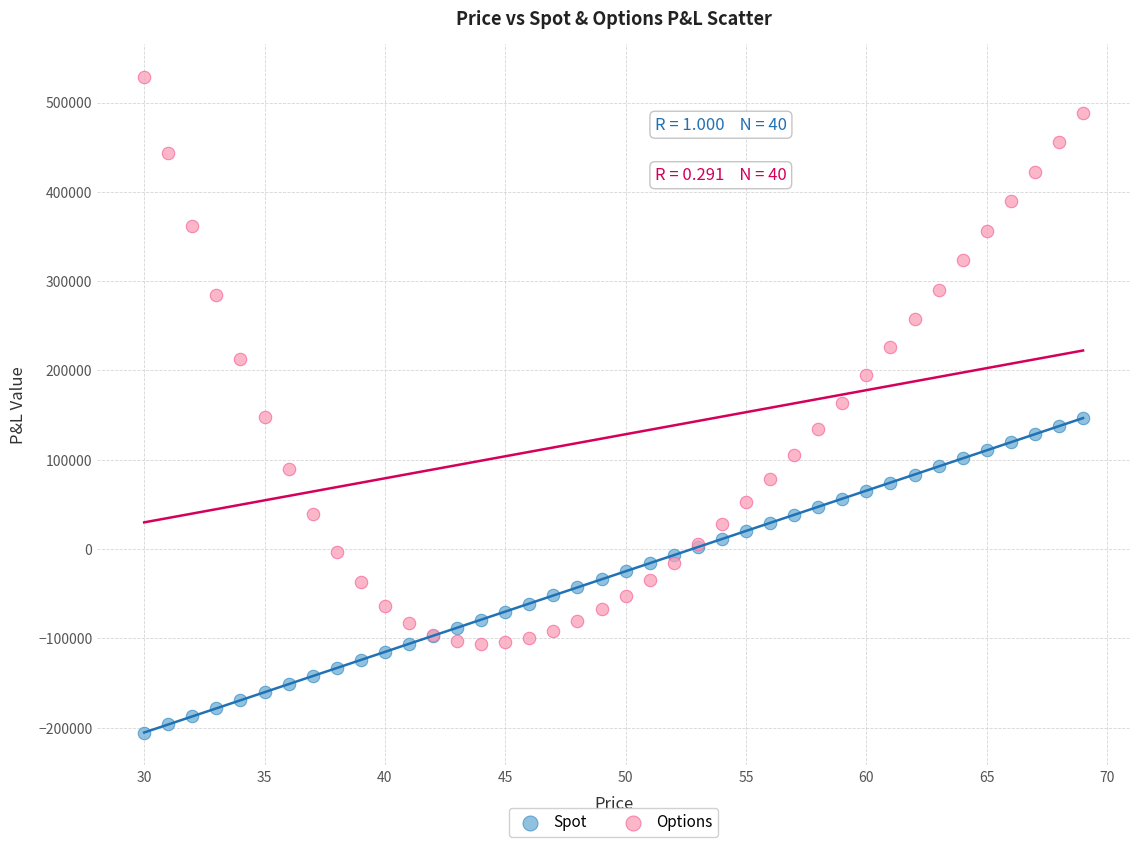

Which series reaches the maximum Y coordinate?

Options